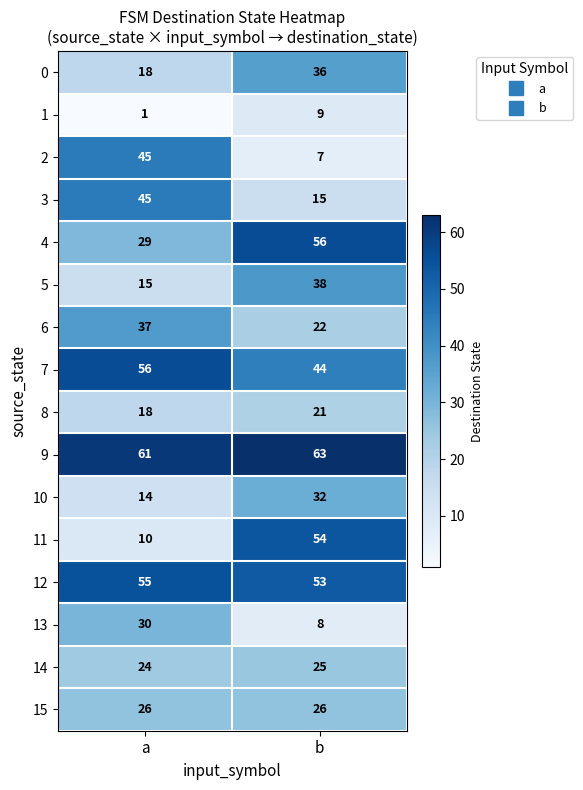

What is the minimum value for 10?

14